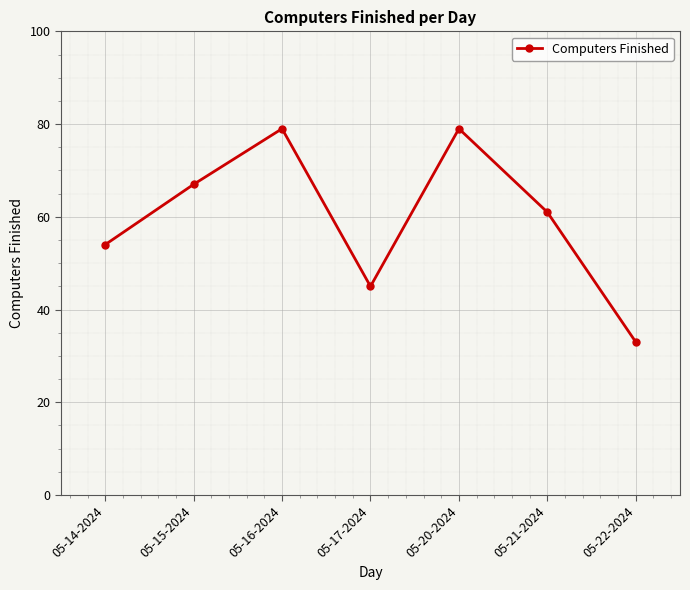

Count the values in the range 45 to 79.

6